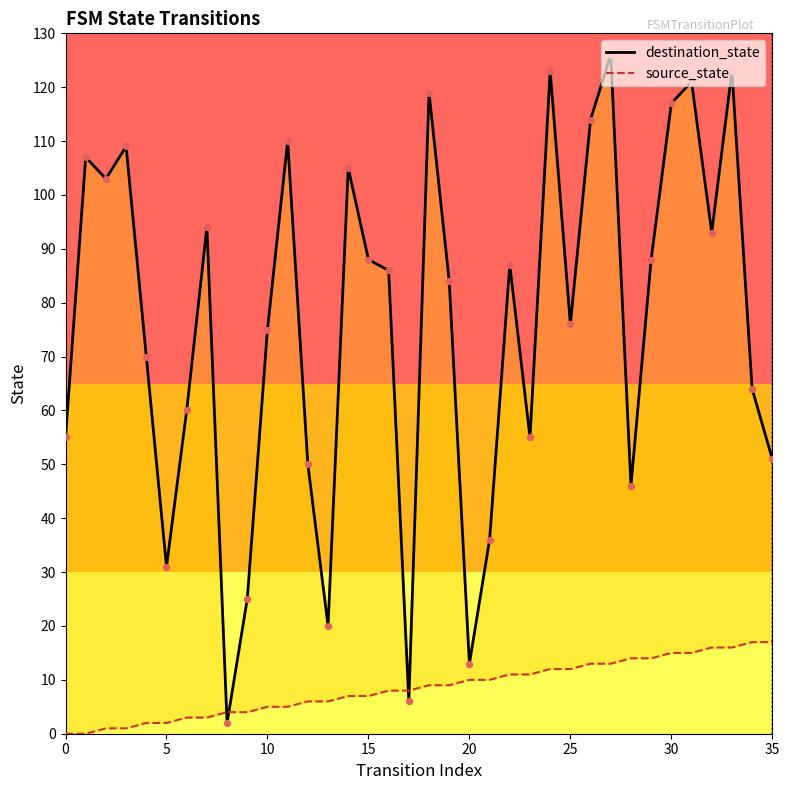

What are all the series names shown in the legend?

destination_state, source_state